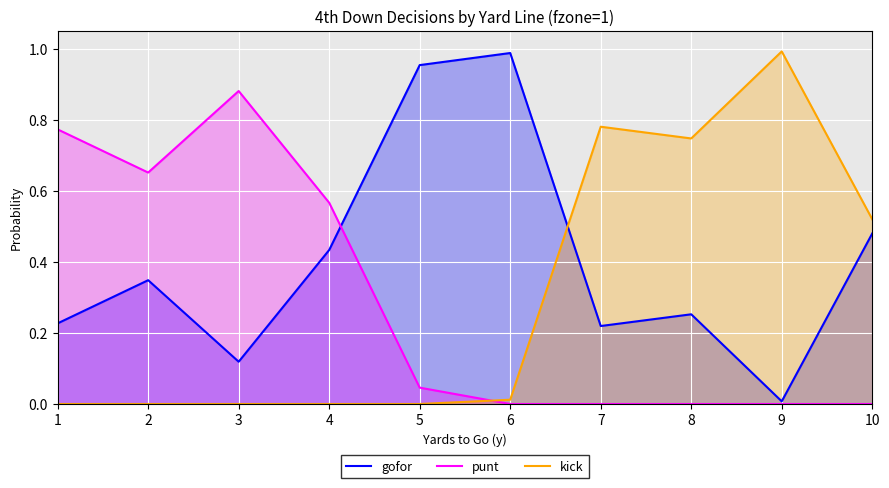

How many data points in kick are above 0?

5